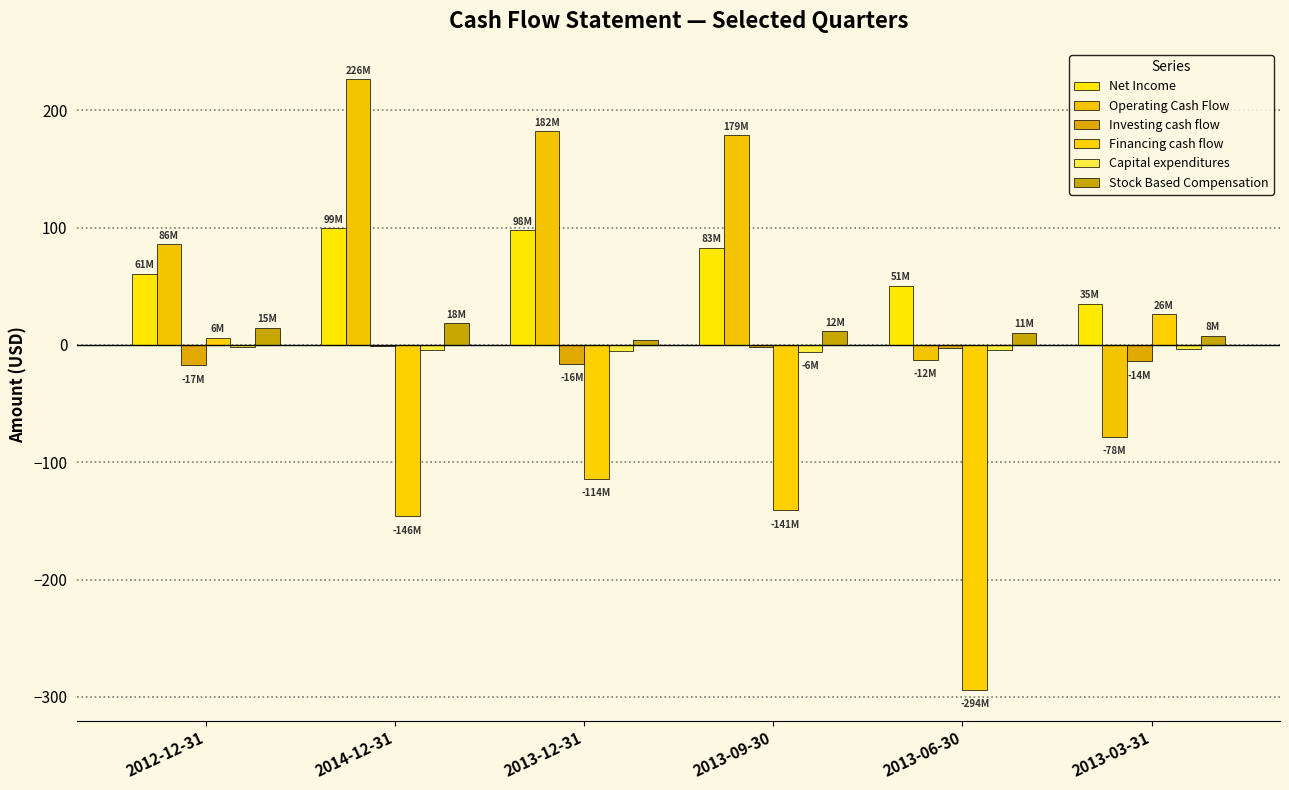

Between 2013-09-30 and 2013-06-30, which is larger?

2013-09-30